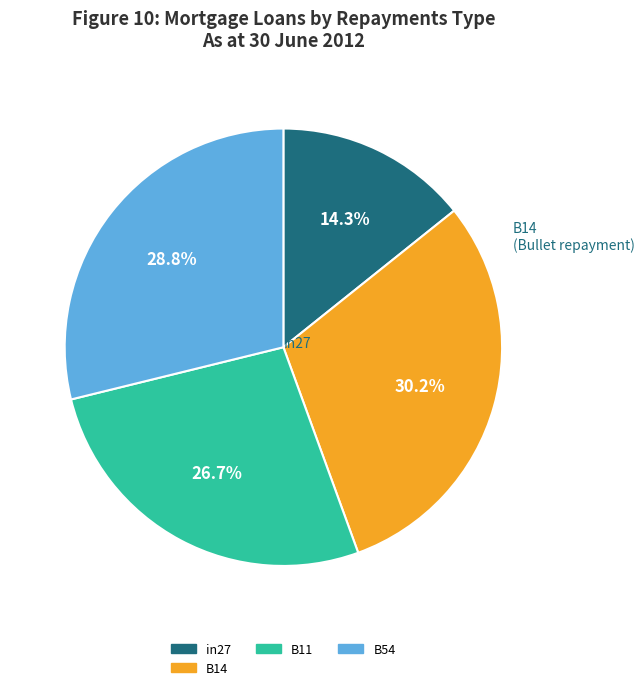

How many slices are in this pie chart?

4